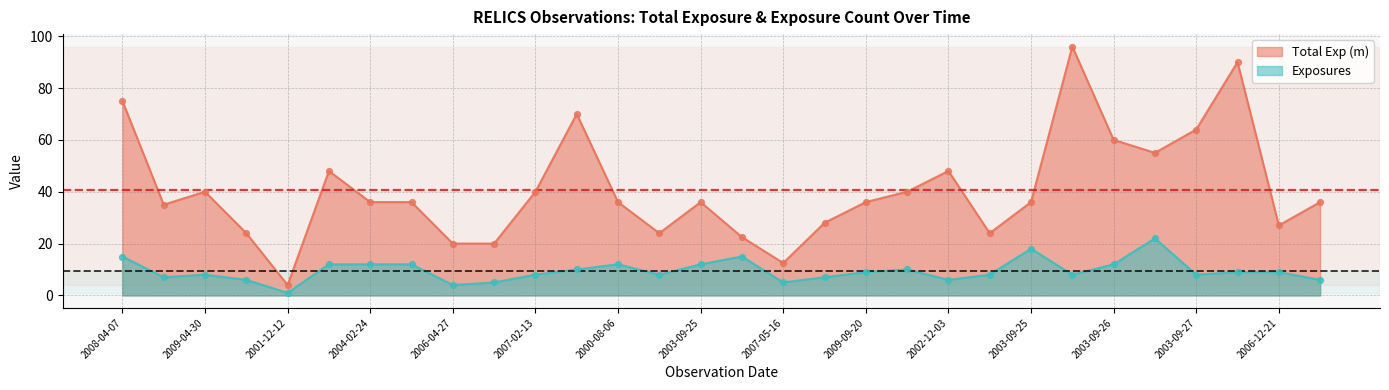

What are all the series names shown in the legend?

Total Exp (m), Exposures